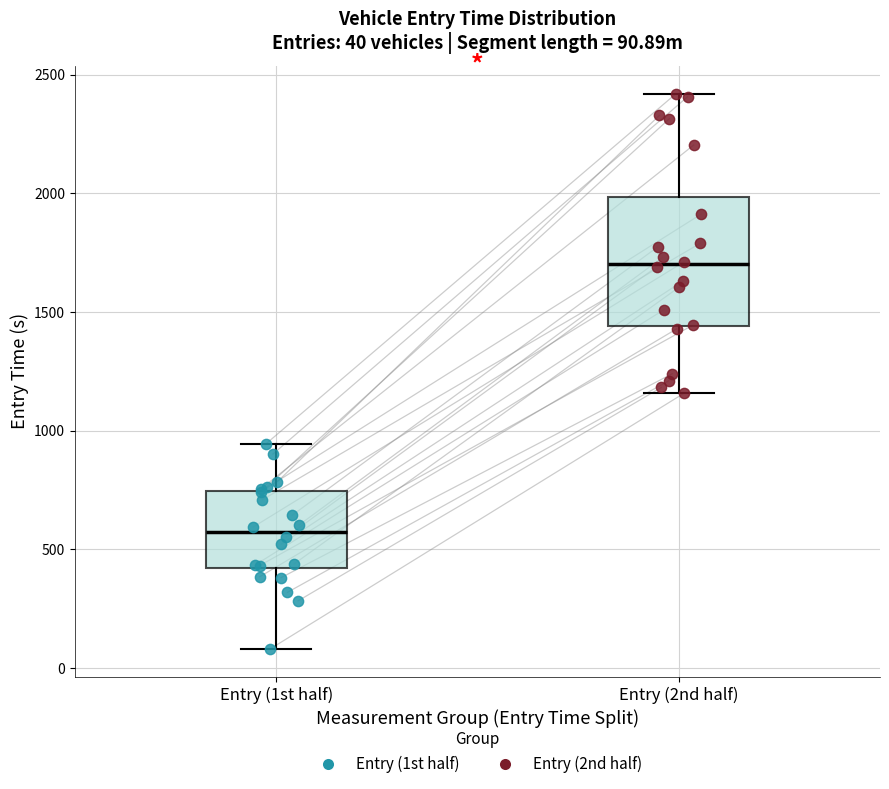

Comparing the boxes themselves (not the whiskers), which one is the tallest?

Entry (2nd half)